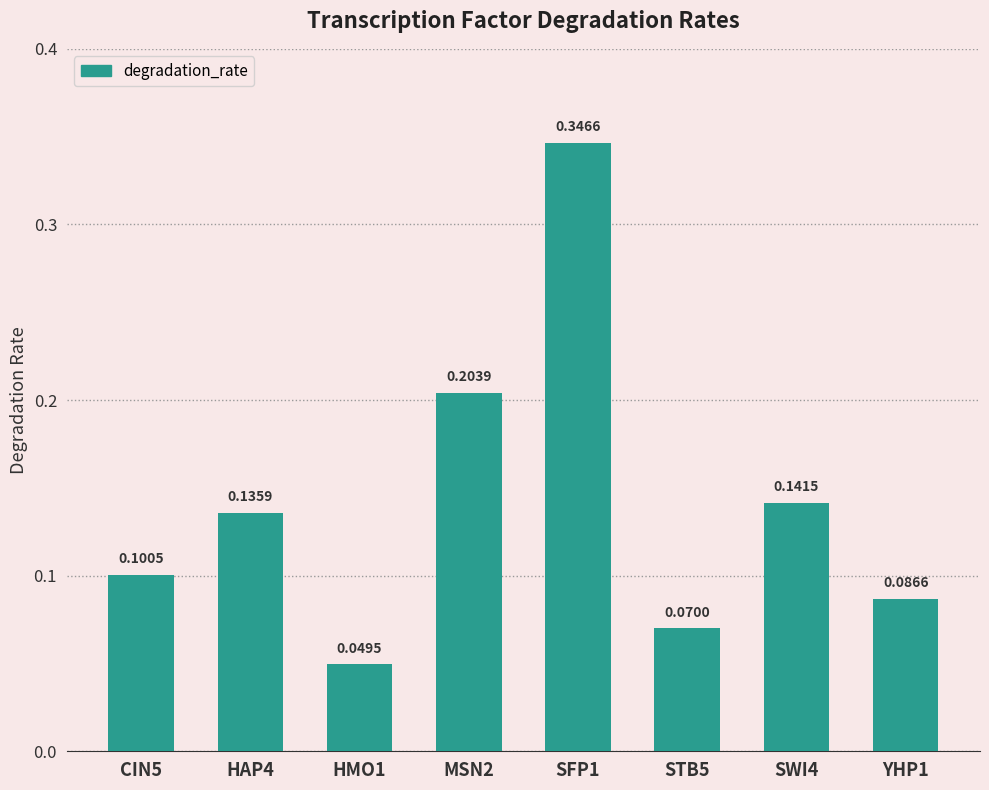

What is the label of the 4th bar from the right?

SFP1